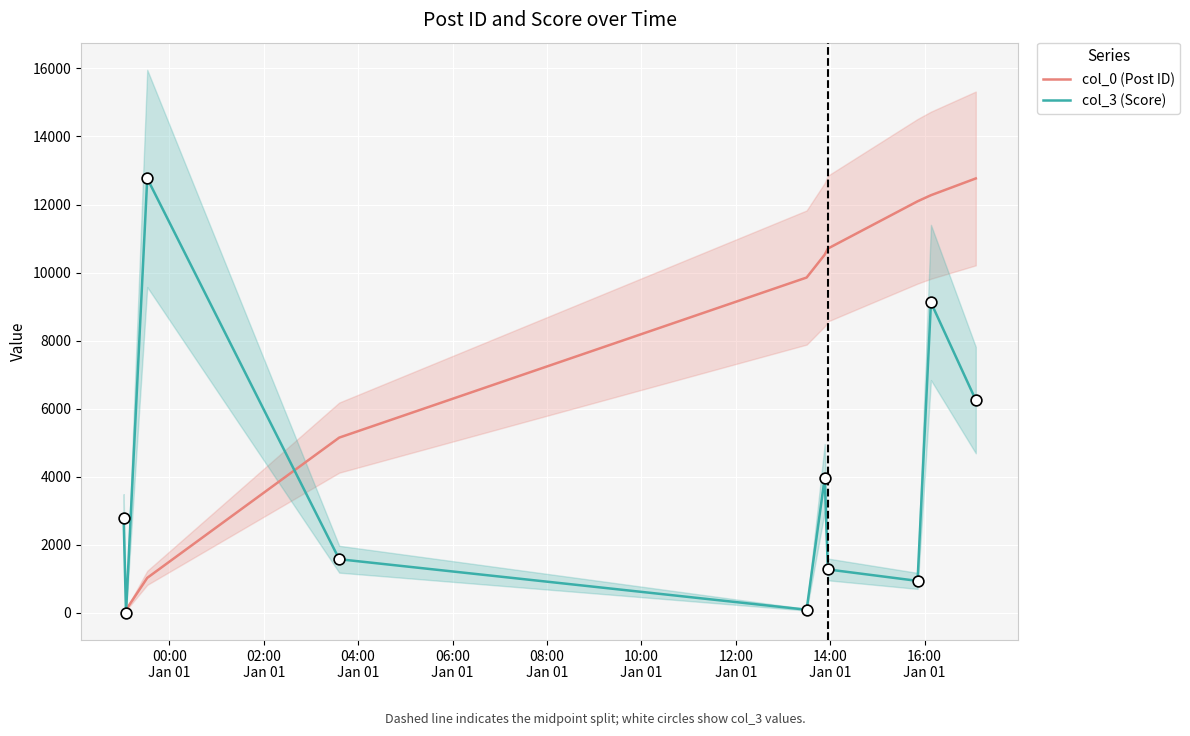

Which series reaches the maximum Y coordinate?

col_0 (Post ID)